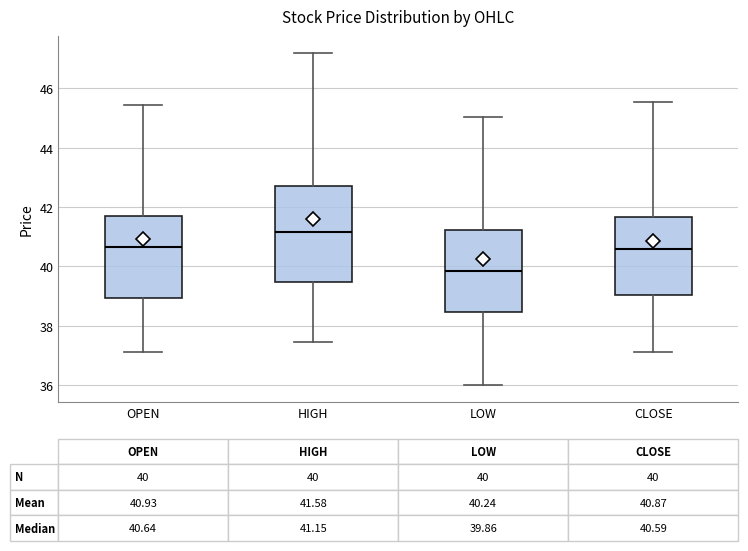

Which box is the tallest, from its lower edge to its upper edge?

HIGH